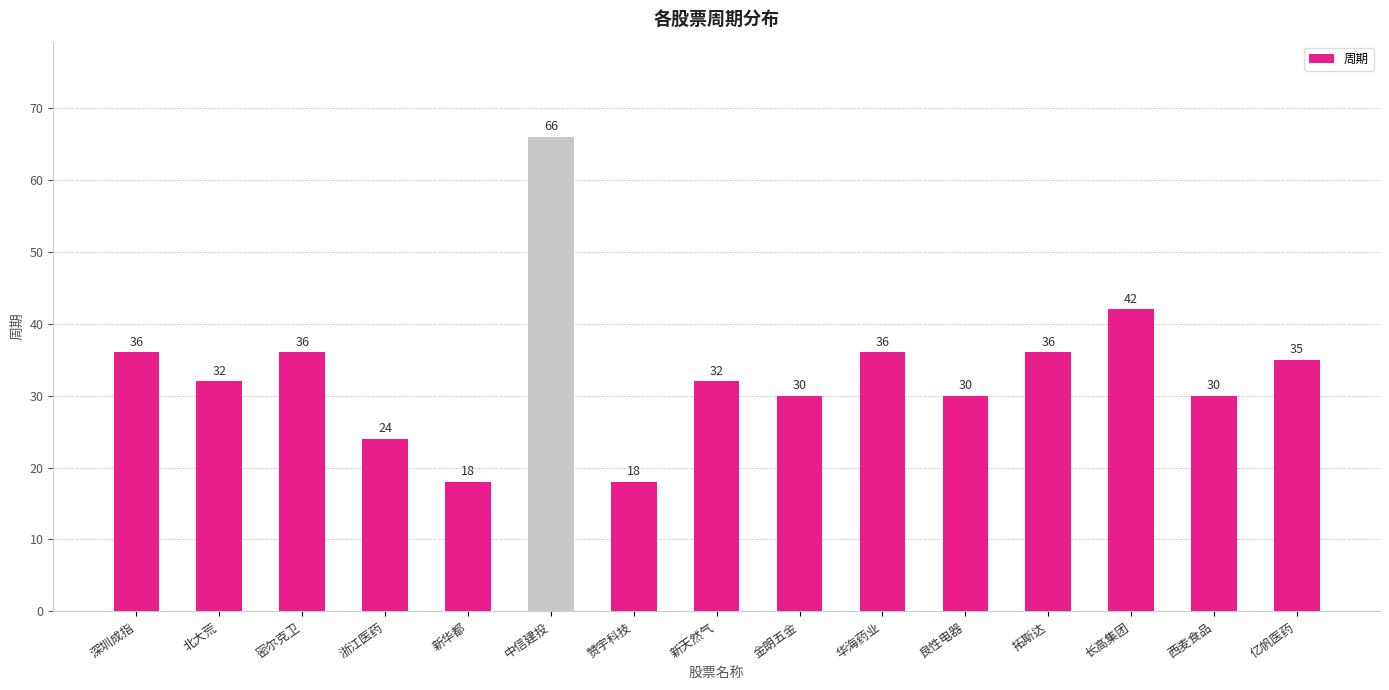

At which label does the data first exceed 32?

深圳成指